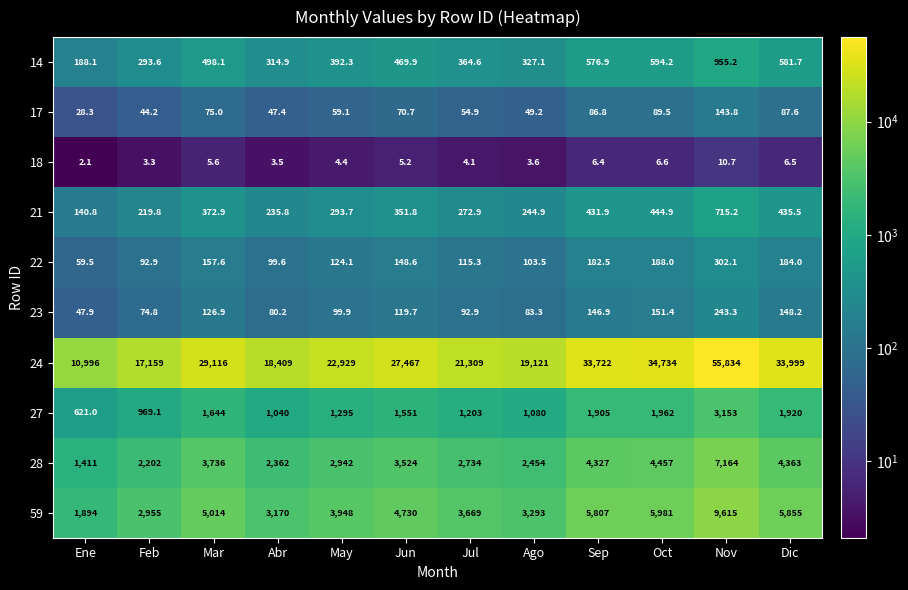

At Nov, list the series in order from largest to smallest.

24, 59, 28, 27, 14, 21, 22, 23, 17, 18